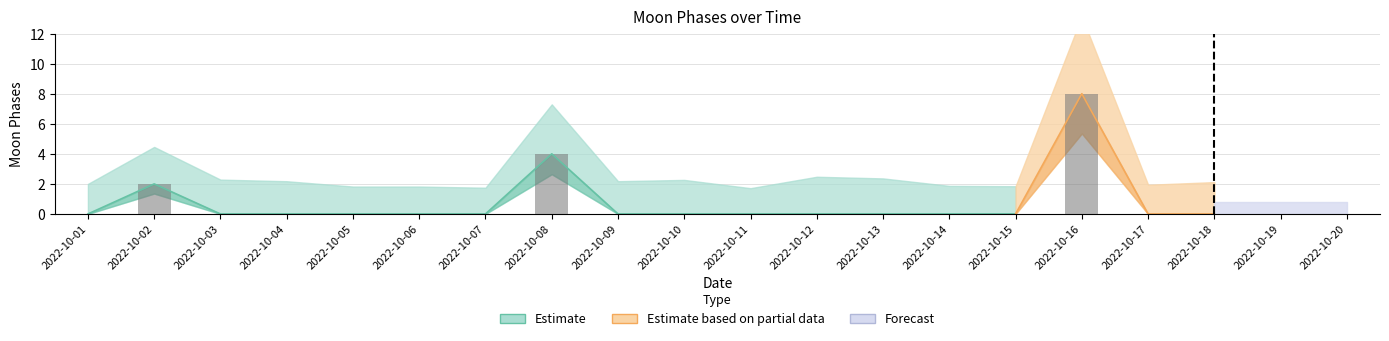

Is the value of Moon Phases at 2022-10-11 greater than the value of Moon Phases upper at 2022-10-12?

No